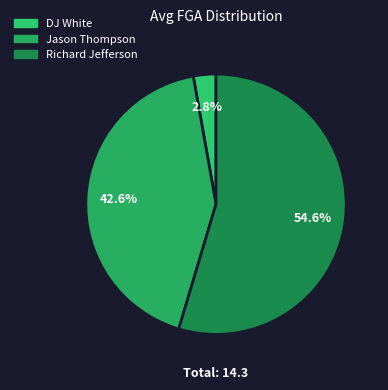

What is the smallest slice in the pie chart?

DJ White